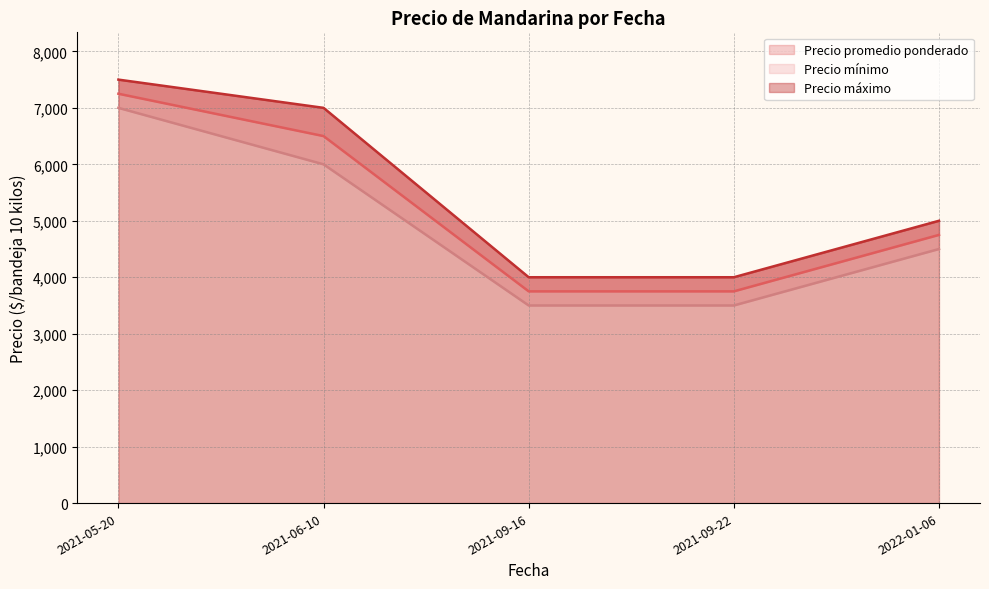

Which label corresponds to the smallest value in the chart?

2021-09-16